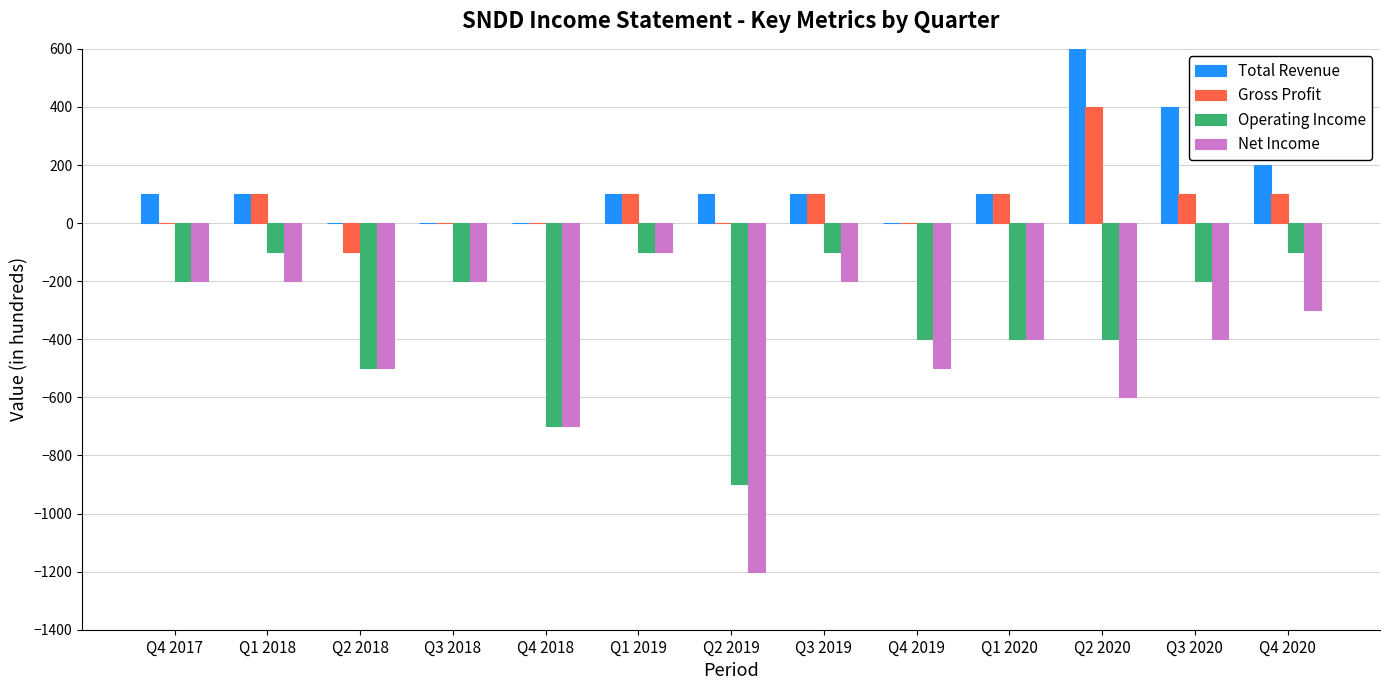

At which category does the chart reach its peak across all series?

Q2 2020